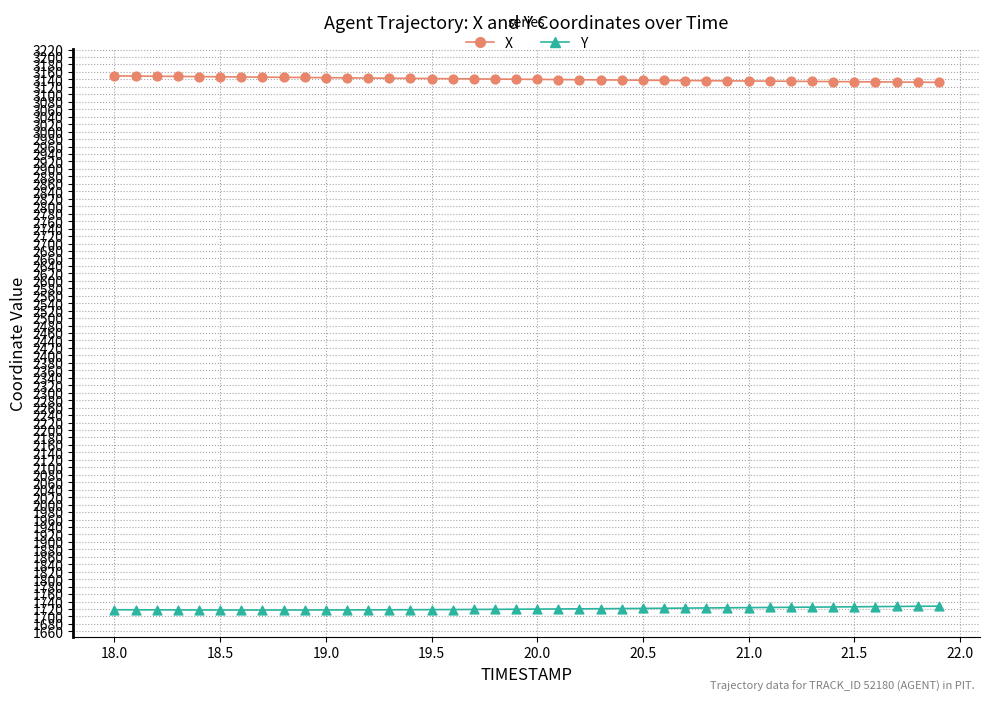

Across all data points, what is the range of X values (max minus min)?

3.9